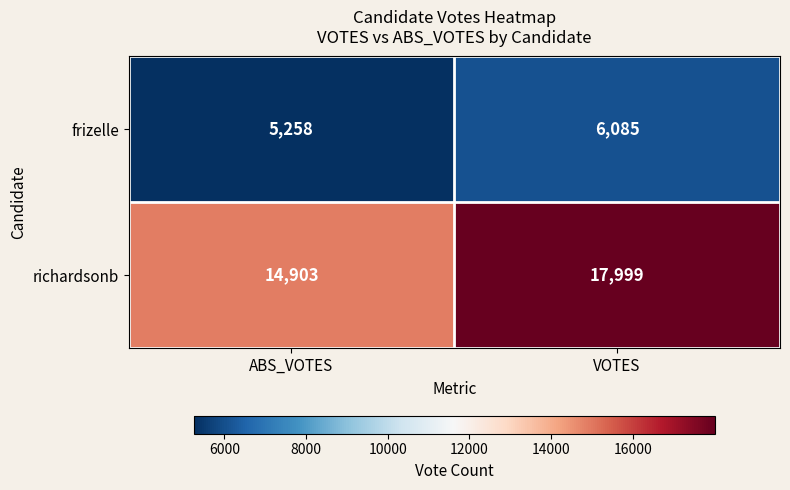

What is the minimum value shown in the chart?

5258